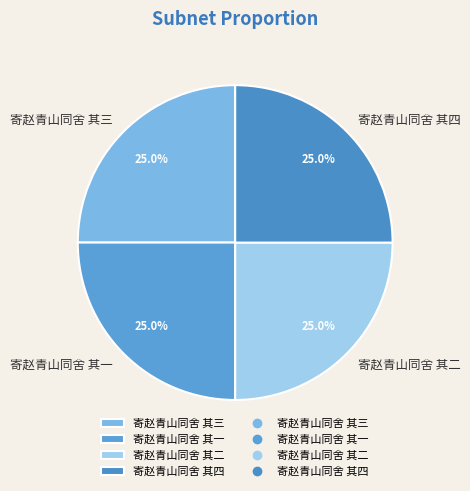

Is it true that 寄赵青山同舍 其一 is 12% of the pie?

False